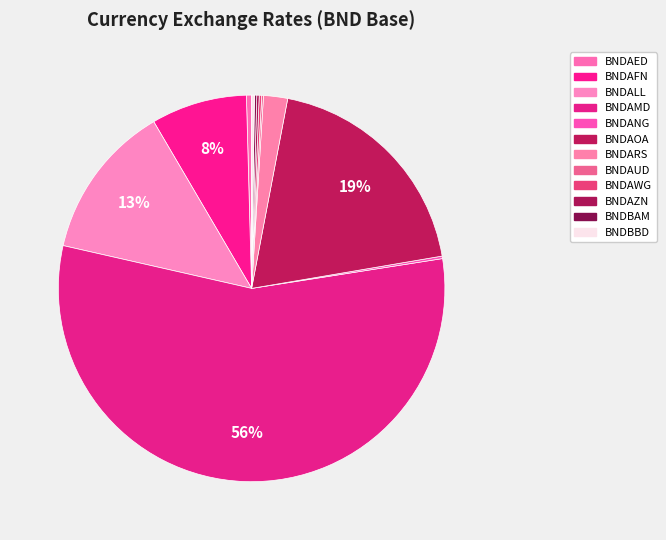

Which category has the biggest portion of the pie?

BNDAMD